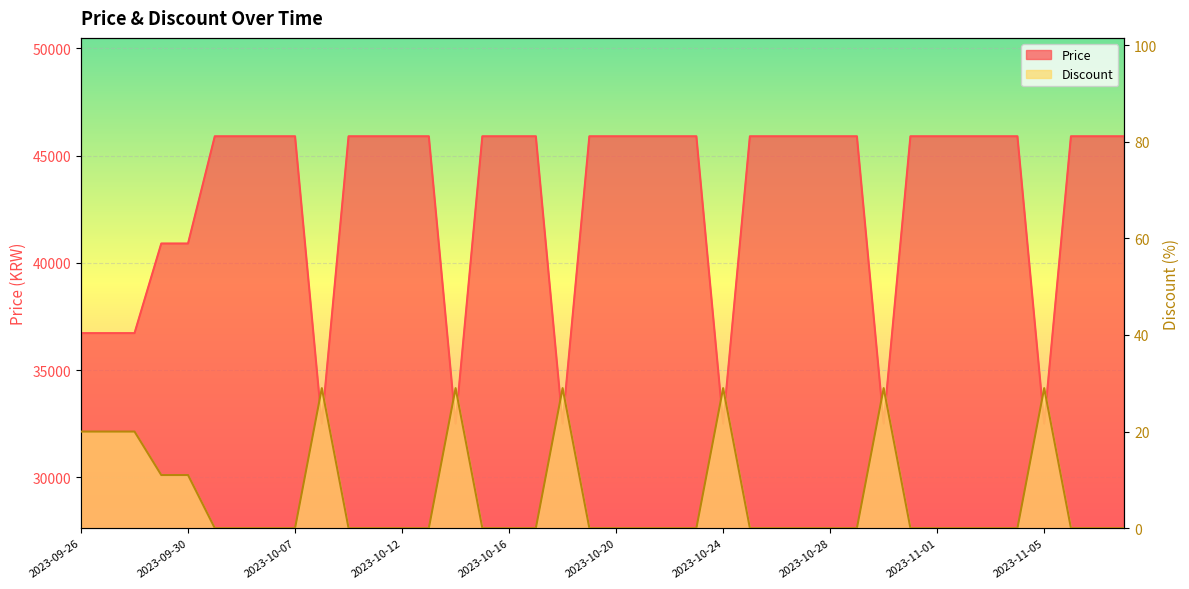

What is the sum of all Discount values?

256